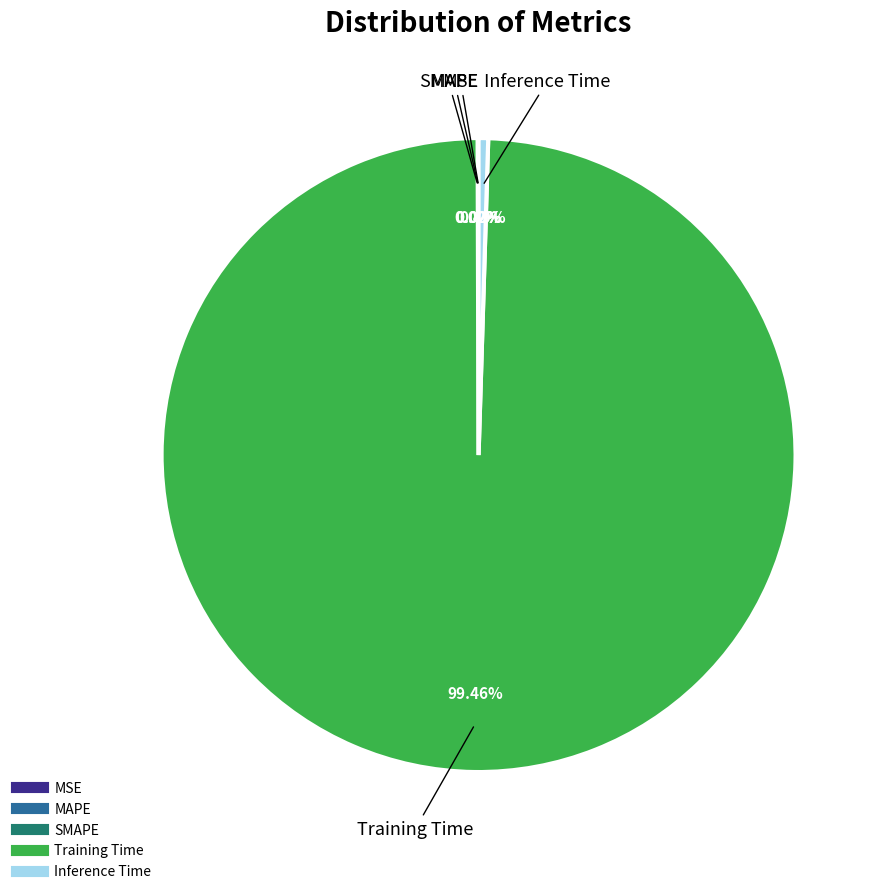

Do Training Time and Inference Time together represent more than half of the pie?

Yes